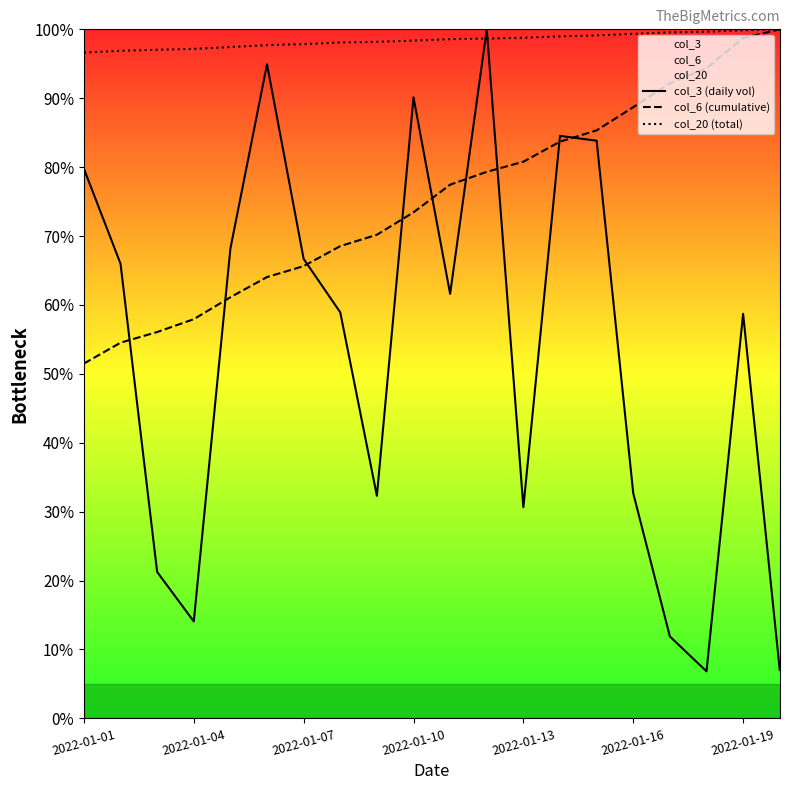

Rank the series at 2022-01-19 from highest to lowest value.

col_20 (total), col_6 (cumulative), col_3 (daily vol)